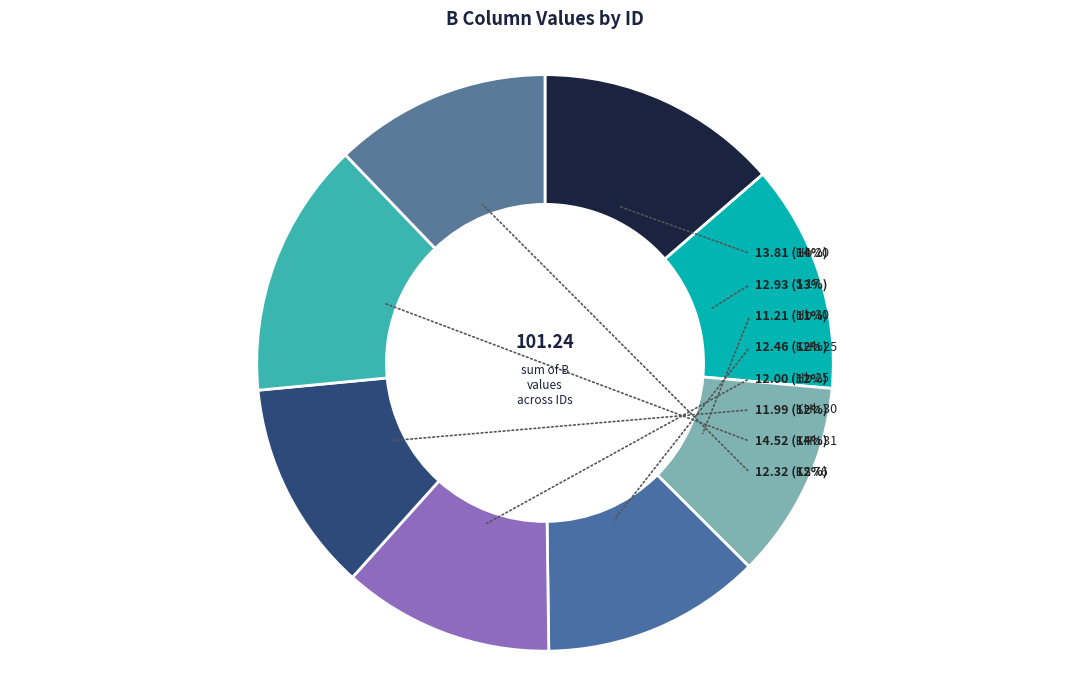

Rank the categories by value from lowest to highest.

Hb 30, KHb 30, Hb 25, KS 76, KHb 25, S 17, Hb 20, KHb 31